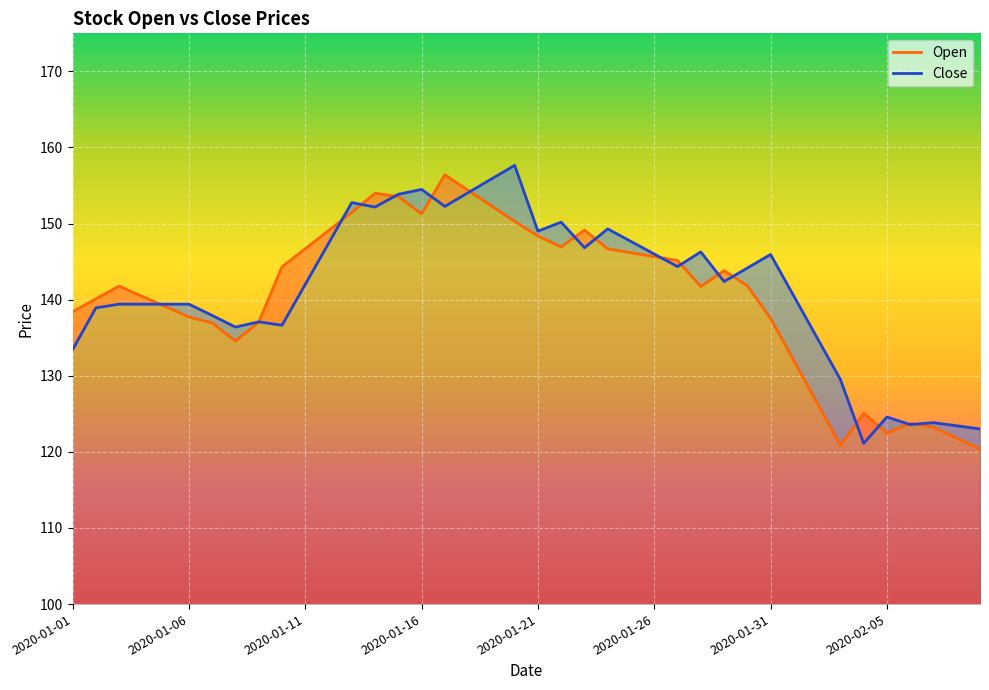

Reading left to right, what are all the values shown in this chart?

Open: 138.4	140.1	141.8	140.4	139.1	137.7	136.9	134.6	137.0	144.3	146.7	149.1	151.5	154.0	153.6	151.3	156.4	154.4	152.3	150.3	148.4	146.9	149.2	146.7	146.2	145.7	145.2	141.7	143.8	141.8	137.5	132.0	126.4	120.9	125.1	122.5	123.7	123.2	121.8	120.4
Close: 133.4	138.9	139.4	139.4	139.4	139.4	137.9	136.4	137.1	136.6	142.0	147.4	152.8	152.2	153.8	154.5	152.3	154.1	155.9	157.7	149.0	150.2	146.8	149.3	147.7	146.0	144.3	146.3	142.4	144.2	145.9	140.5	135.0	129.5	121.1	124.6	123.6	123.8	123.4	123.0